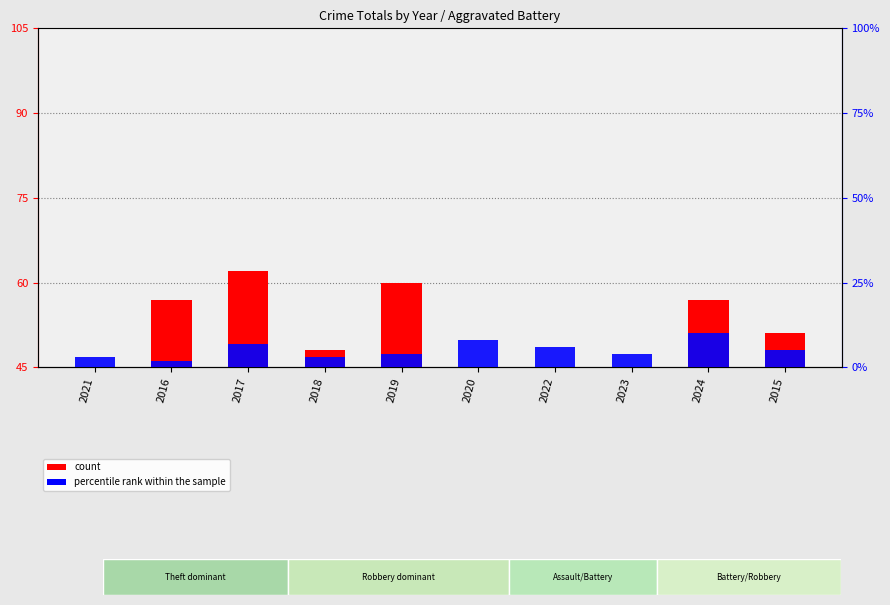

Reading left to right, list all the values displayed in this chart.

count: 31	57	62	48	60	40	44	43	57	51
percentile rank within the sample: 3	2	7	3	4	8	6	4	10	5